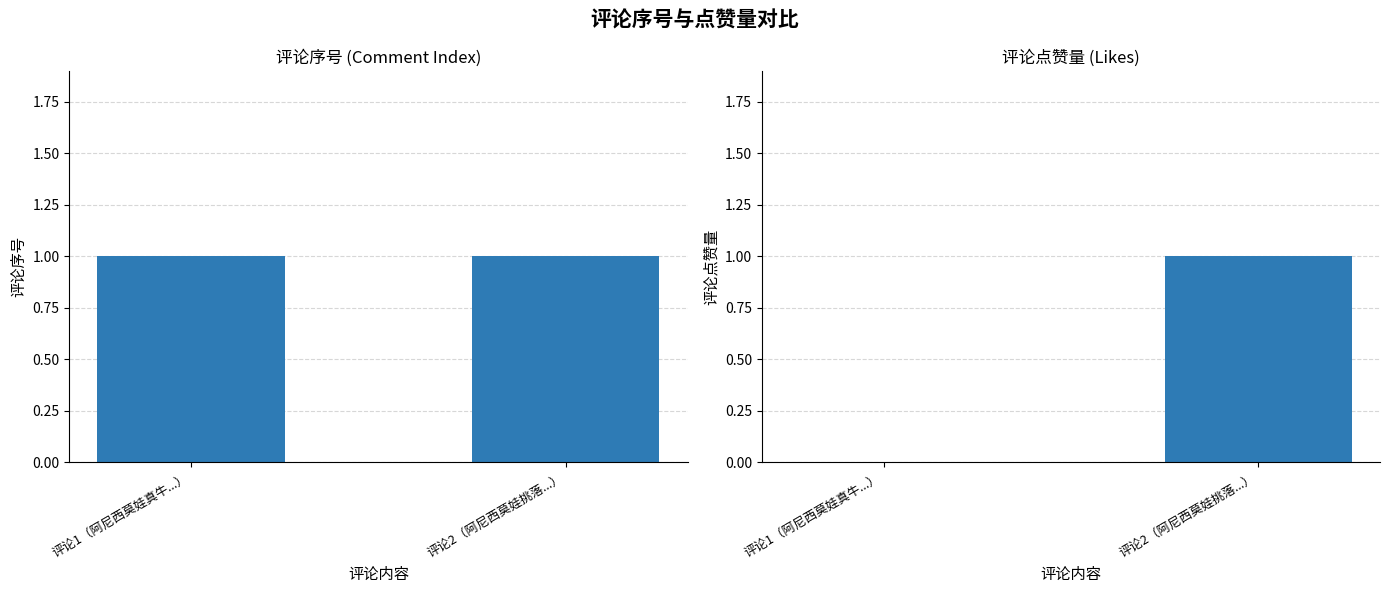

Does the chart contain stacked bars?

No